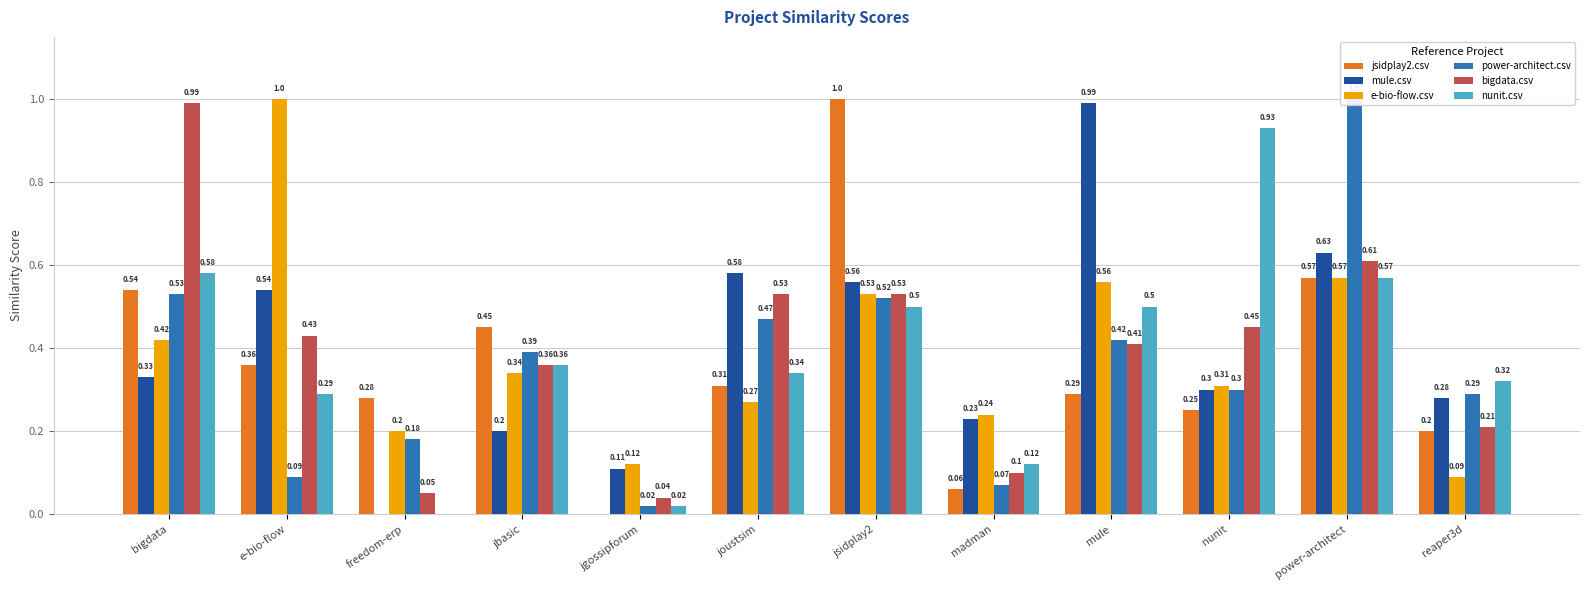

Is the value of nunit.csv at mule greater than the value of e-bio-flow.csv at jbasic?

Yes